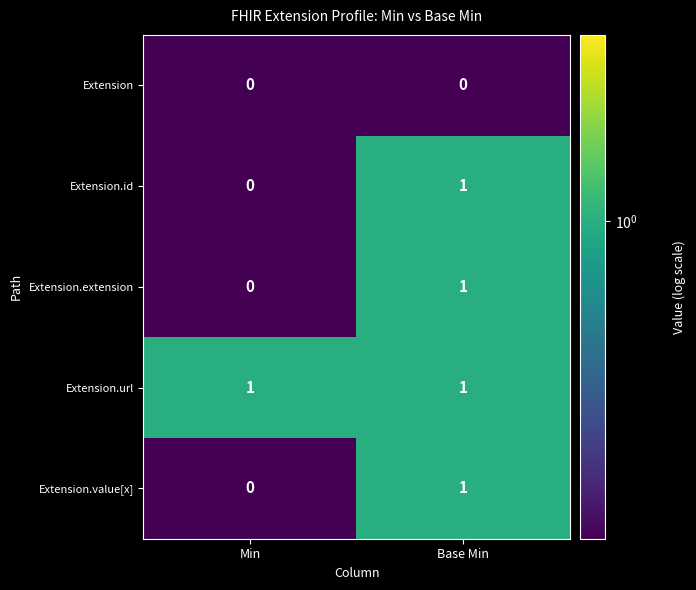

List the labels in order of Extension.id value, smallest first.

Min, Base Min